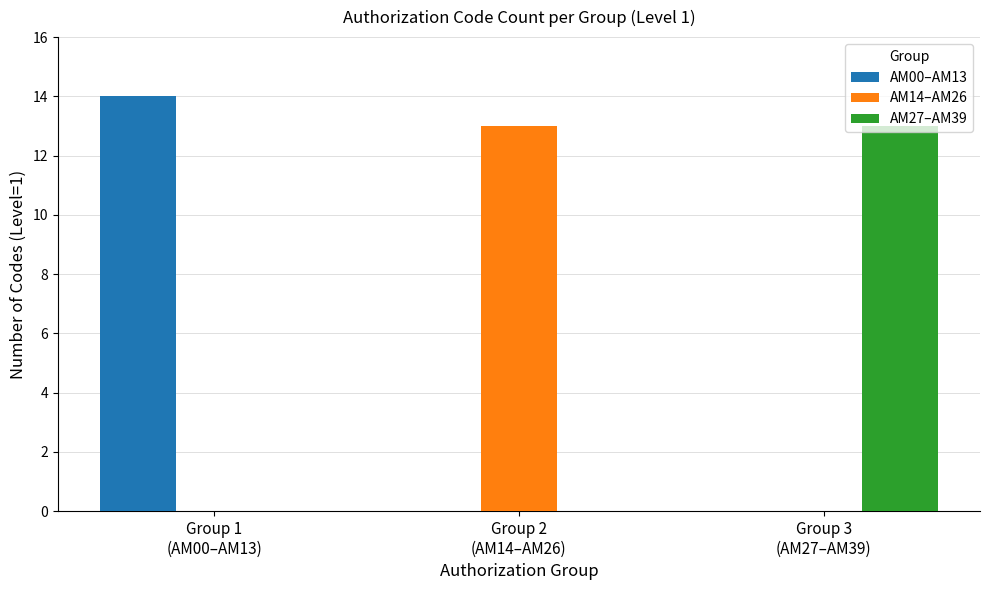

What are all the series names shown in the legend?

AM00–AM13, AM14–AM26, AM27–AM39